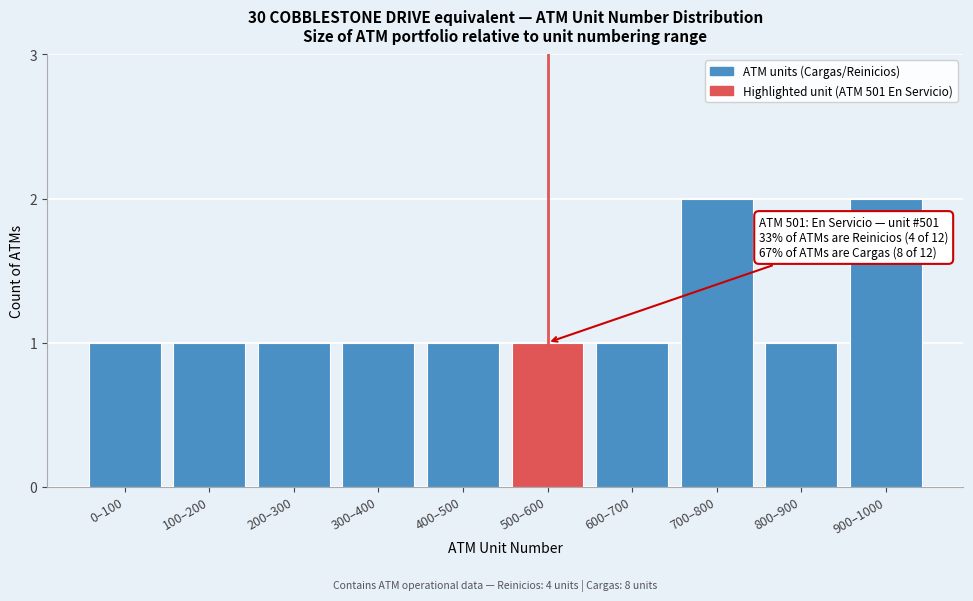

Reading left to right, extract all data points from this chart.

0–100=1	100–200=1	200–300=1	300–400=1	400–500=1	500–600=1	600–700=1	700–800=2	800–900=1	900–1000=2